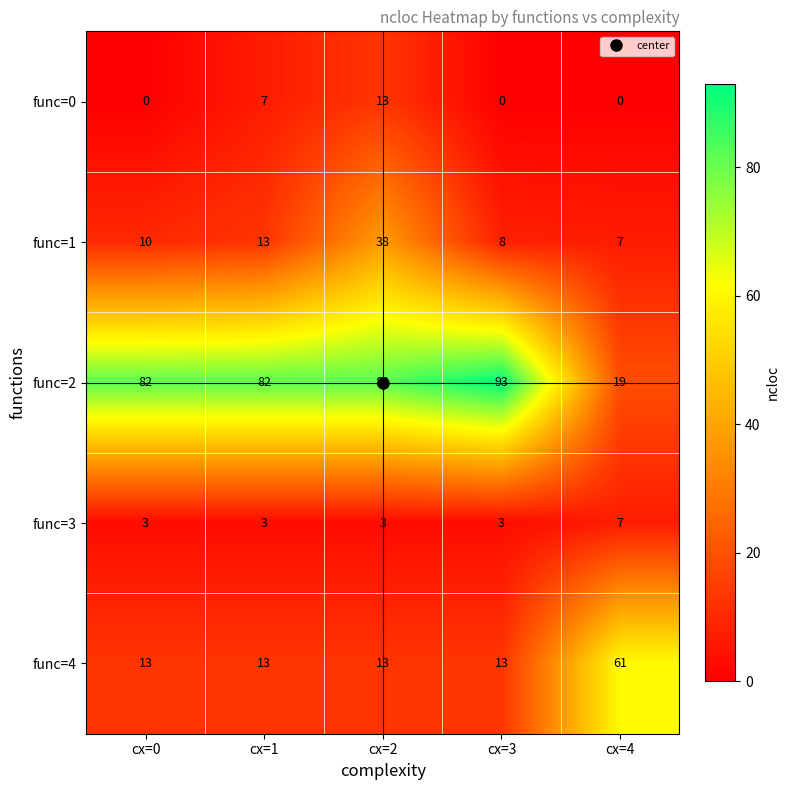

Where is func=1 nearest to the value 22?

cx=1